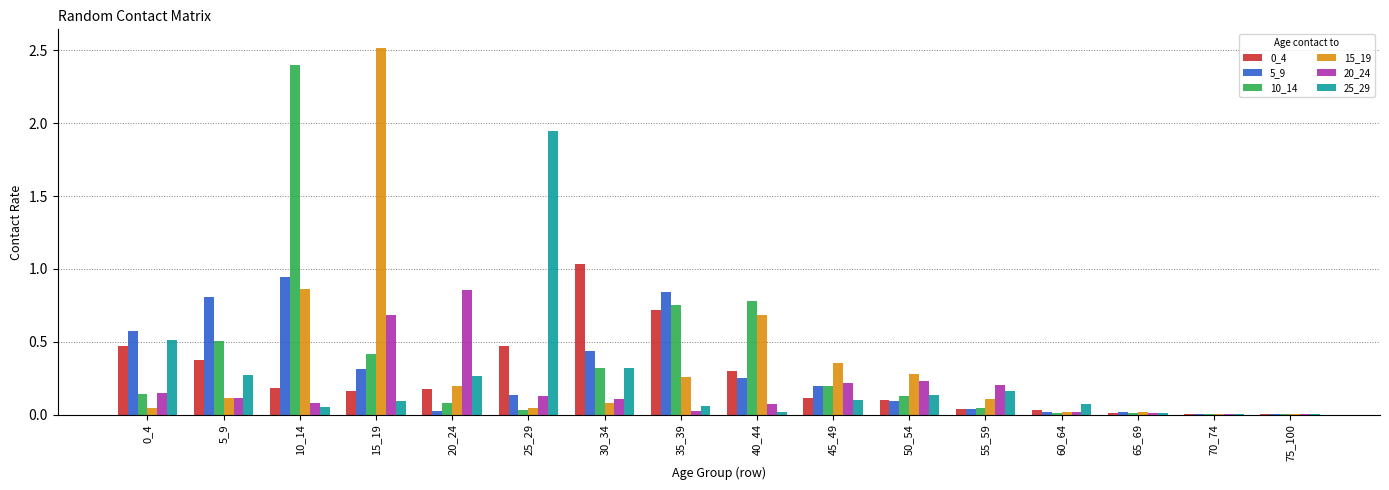

What is the total value across all series at 5_9?

2.2